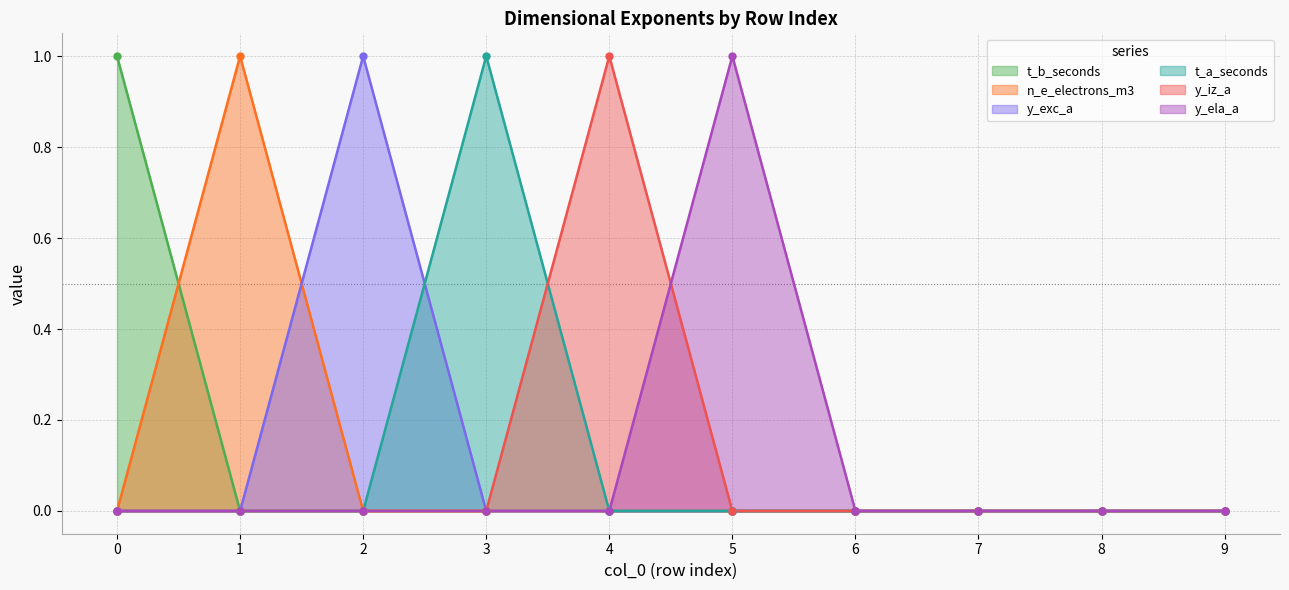

Reading right to left, what are all the values shown in this chart?

t_b_seconds: 0	0	0	0	0	0	0	0	0	1
n_e_electrons_m3: 0	0	0	0	0	0	0	0	1	0
y_exc_a: 0	0	0	0	0	0	0	1	0	0
t_a_seconds: 0	0	0	0	0	0	1	0	0	0
y_iz_a: 0	0	0	0	0	1	0	0	0	0
y_ela_a: 0	0	0	0	1	0	0	0	0	0